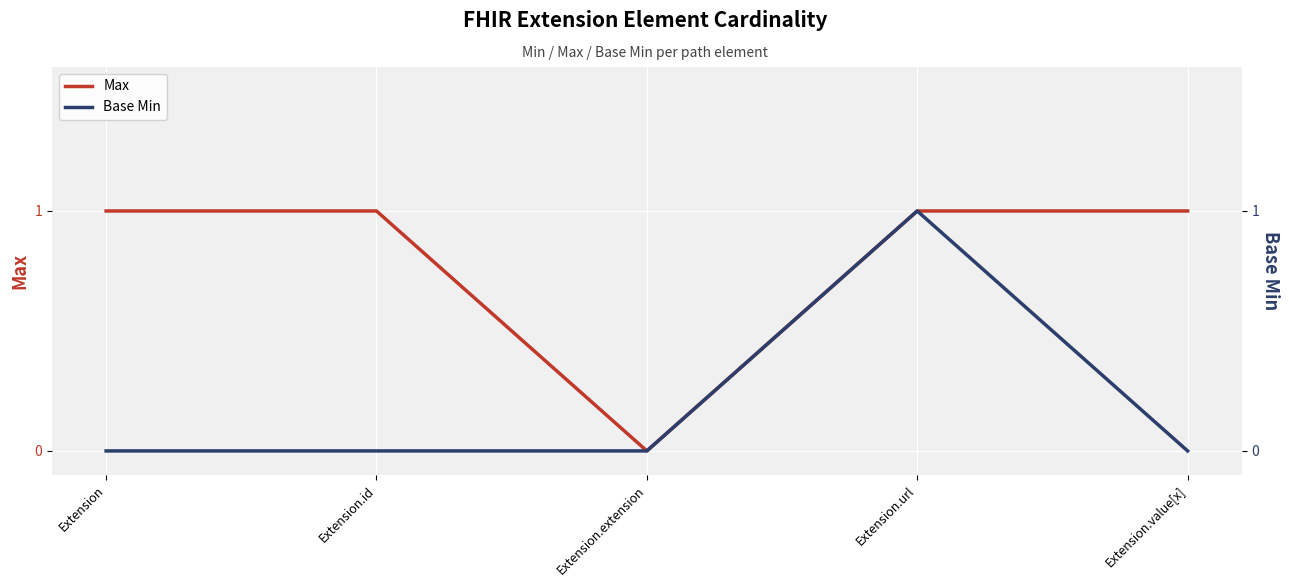

The Max series shows 0 at Extension.extension. True or false?

True